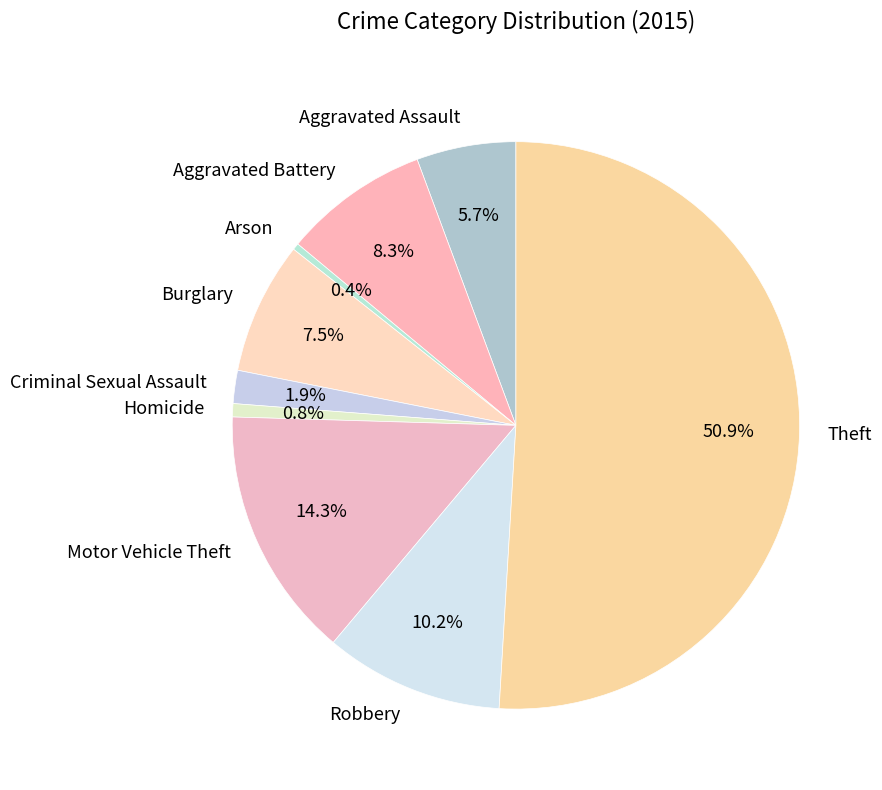

What is the largest slice in the pie chart?

Theft